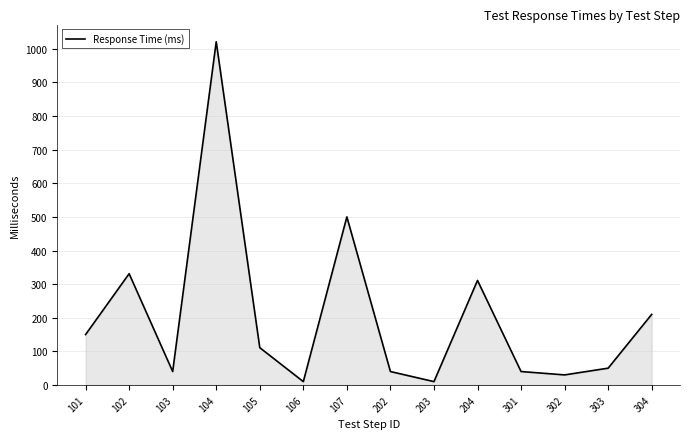

What is the maximum value shown in the chart?

1021